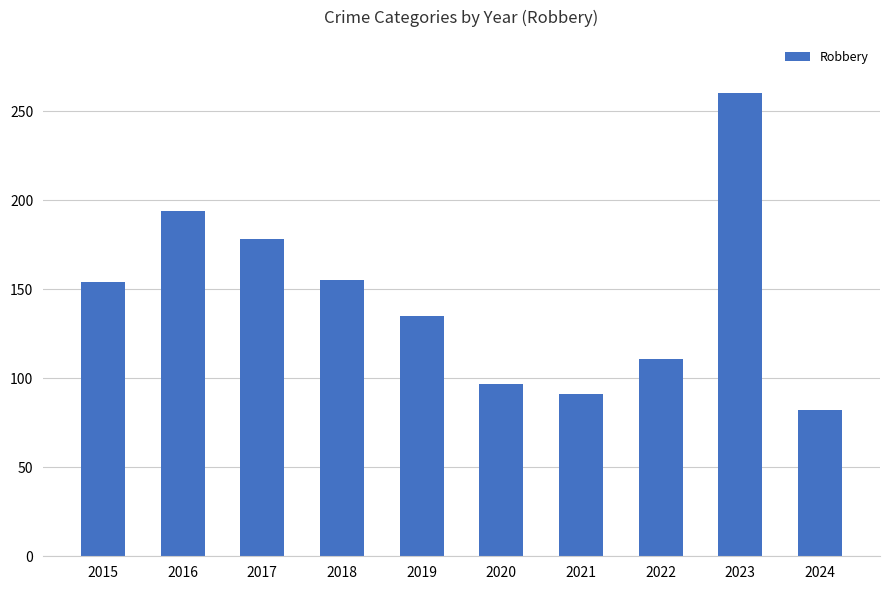

How many categories are shown in the chart?

10